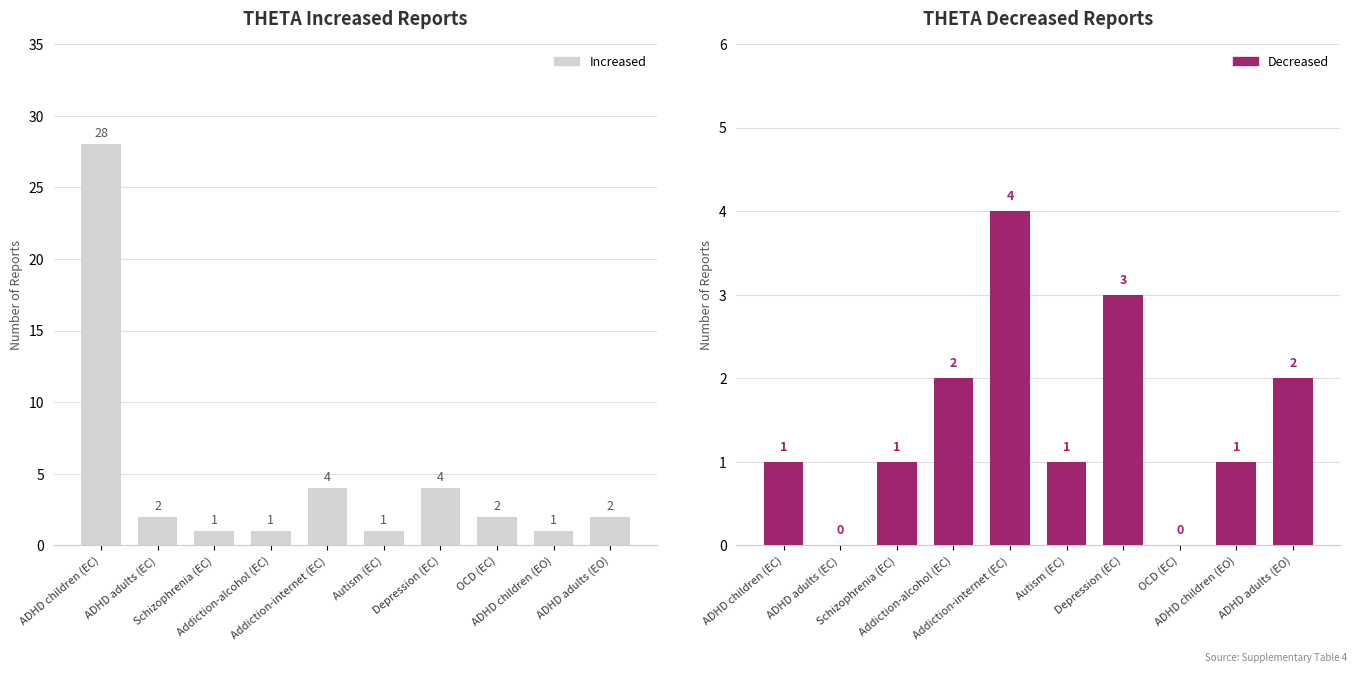

Reading right to left, transcribe all the data shown in this chart.

Increased: 2	1	2	4	1	4	1	1	2	28
Decreased: 2	1	0	3	1	4	2	1	0	1